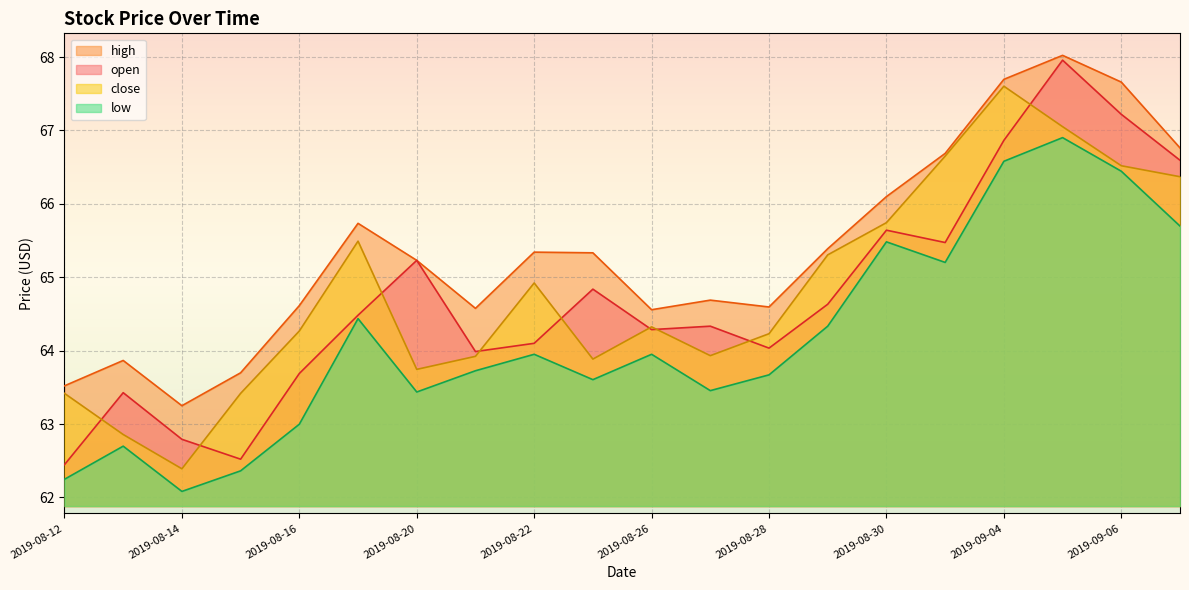

Does the chart display data point markers on the line(s)?

No